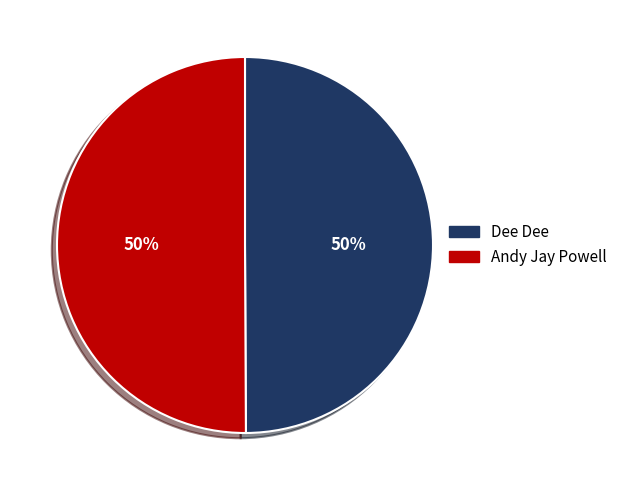

What percentage is the Dee Dee slice, to the nearest percent?

50%